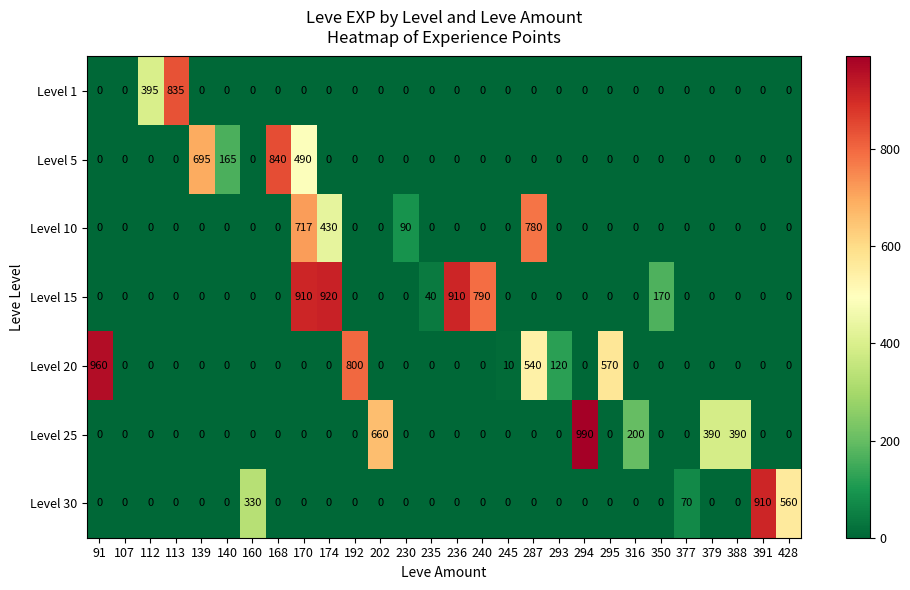

At which label is Level 5 closest to 420?

170